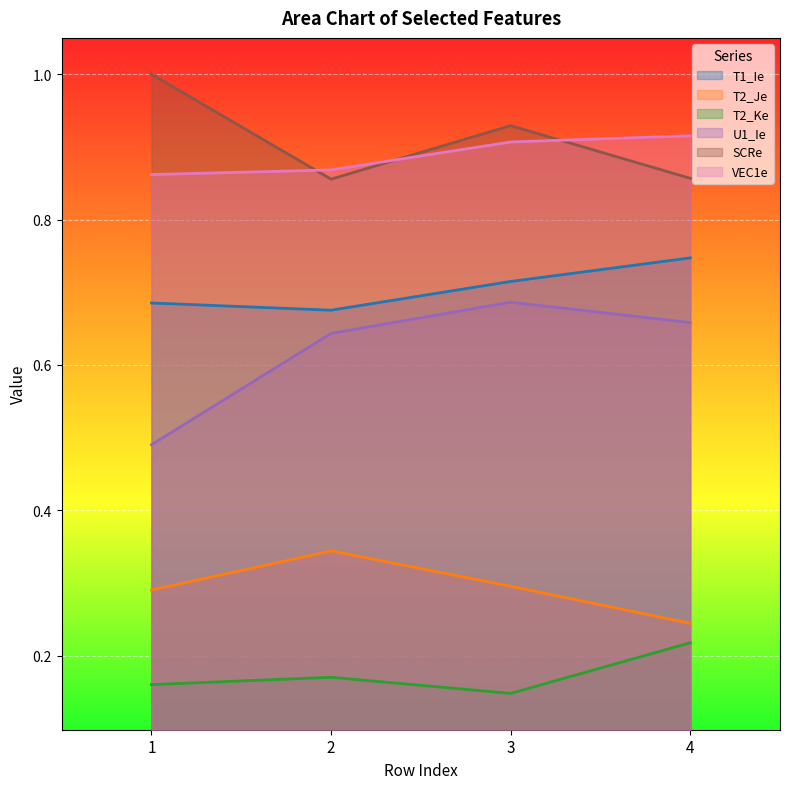

Count the U1_Ie values in the range 0 to 1.

4